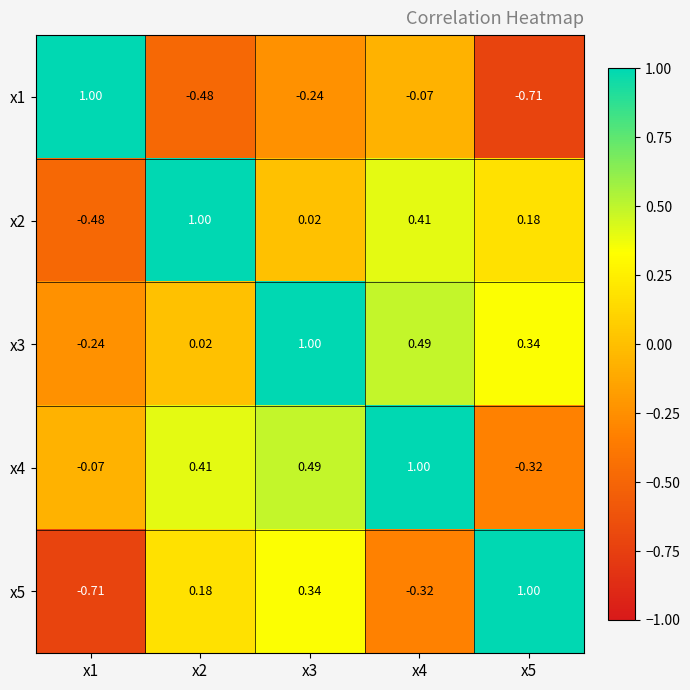

Is the value of x5 at x2 greater than the value of x4 at x1?

Yes